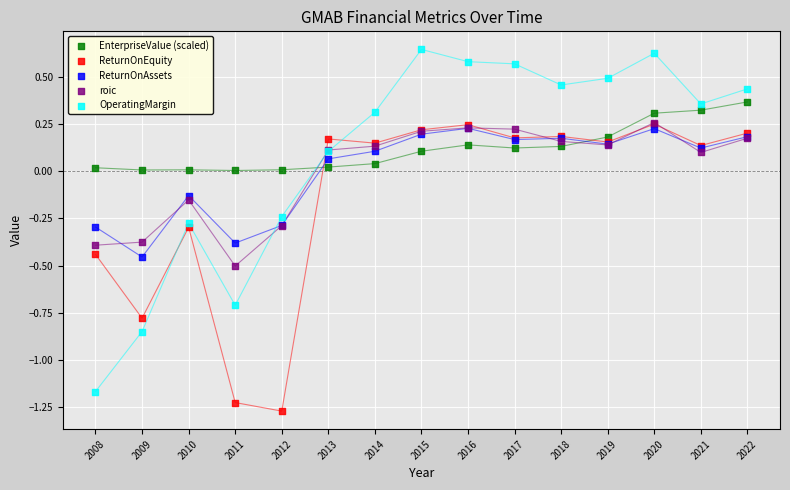

What are all the series names shown in the legend?

EnterpriseValue (scaled), ReturnOnEquity, ReturnOnAssets, roic, OperatingMargin